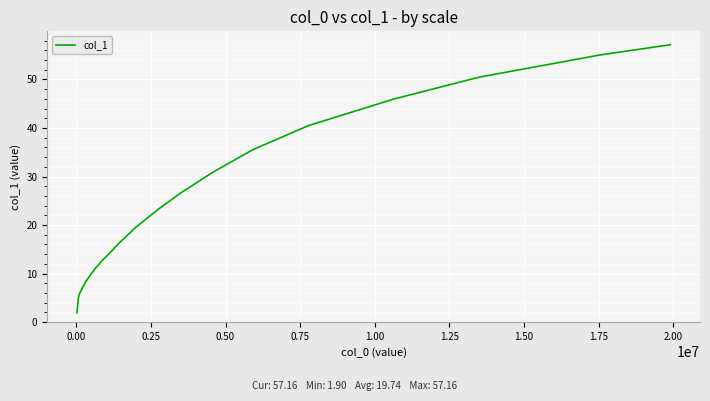

What is the maximum value shown in the chart?

57.2